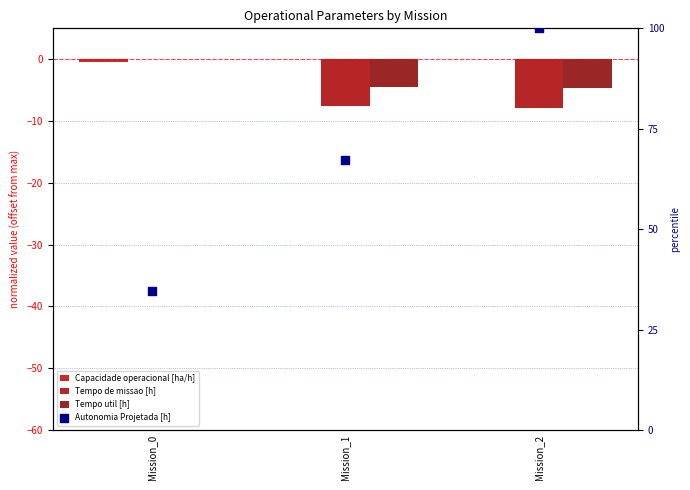

What is the total value across all series at Mission_2?

87.4